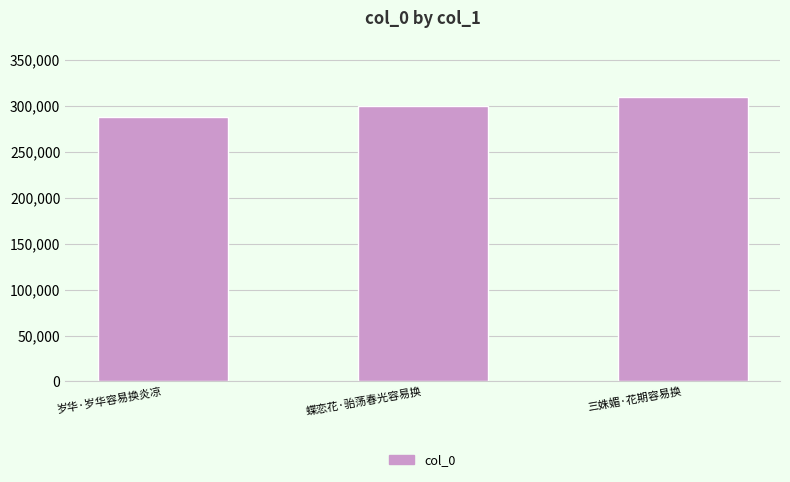

What is the label of the 3rd bar from the left?

三姝媚·花期容易换